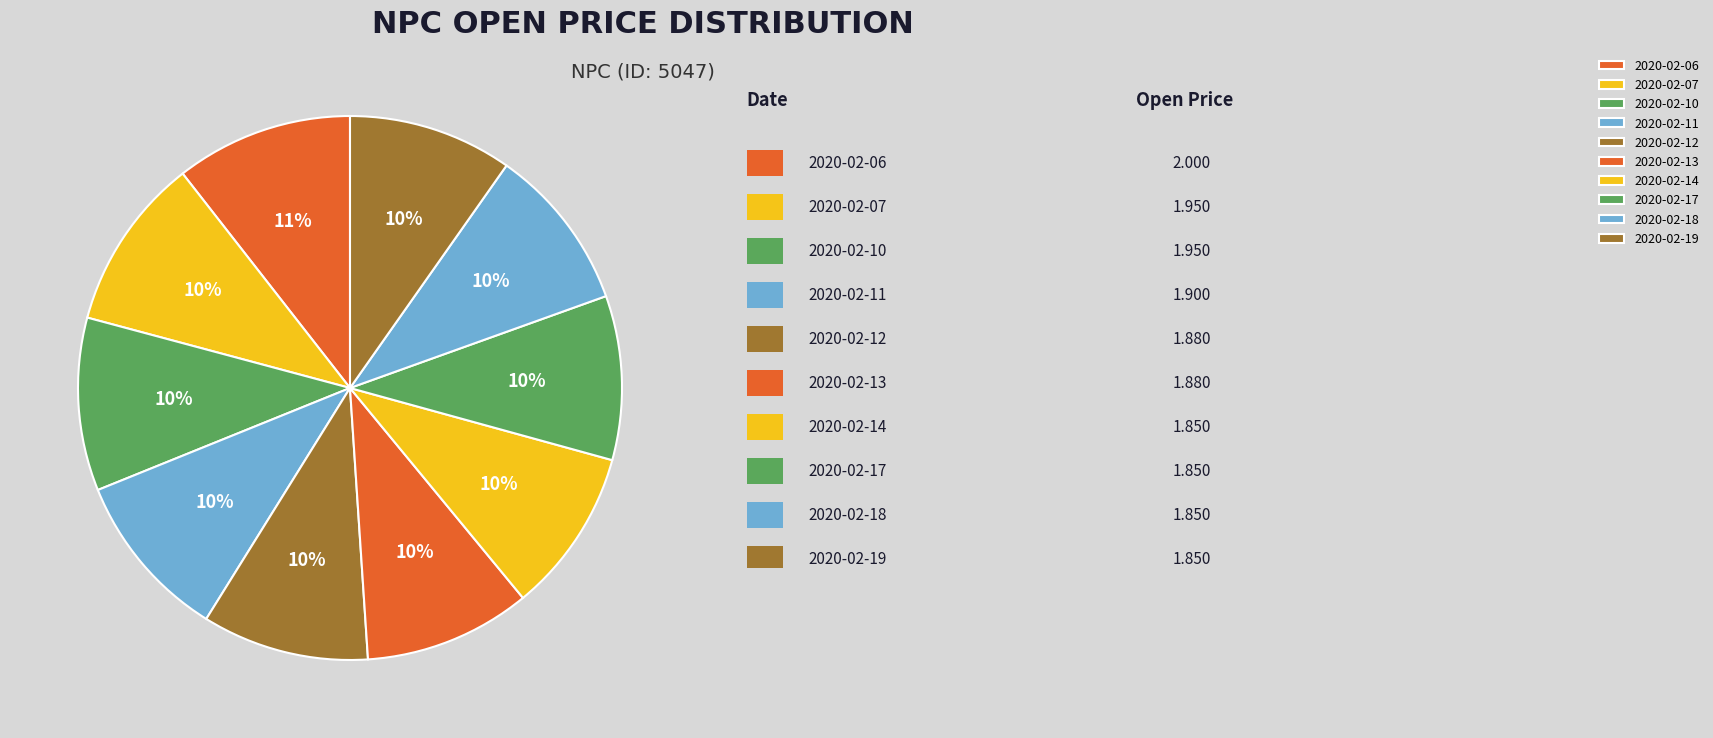

How many slices are in this pie chart?

10